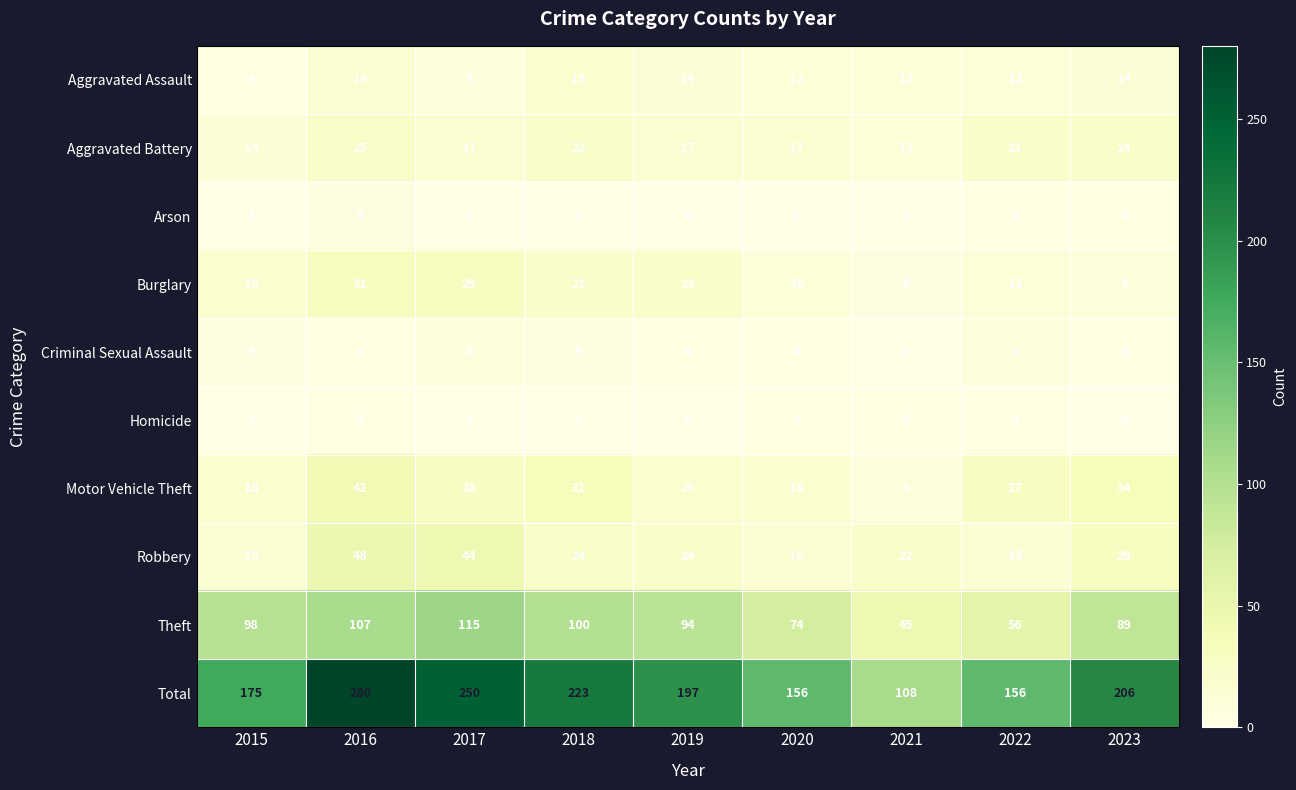

What is the total value across all series at 2020?

312